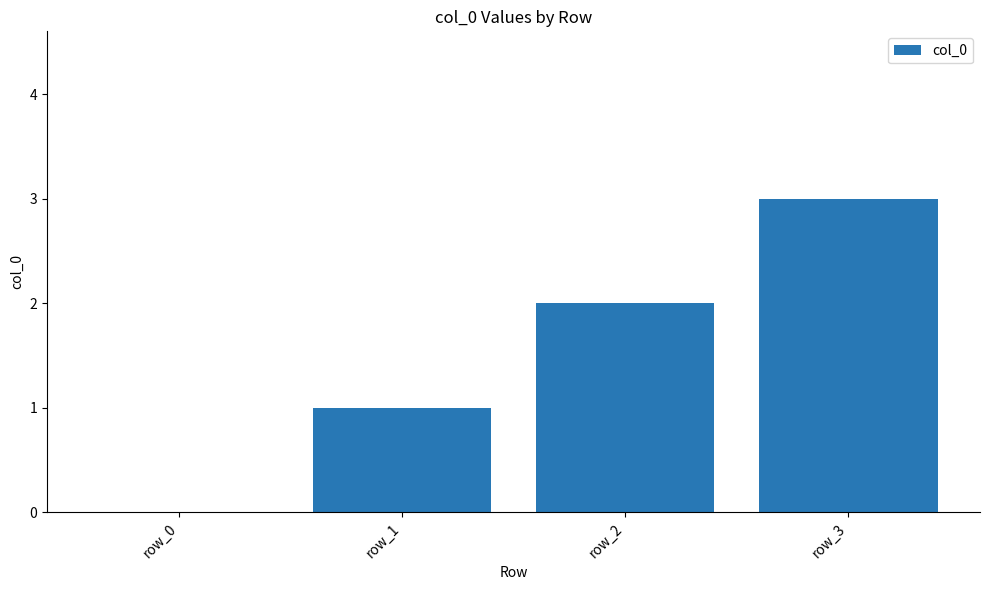

What value does the data have at row_3?

3